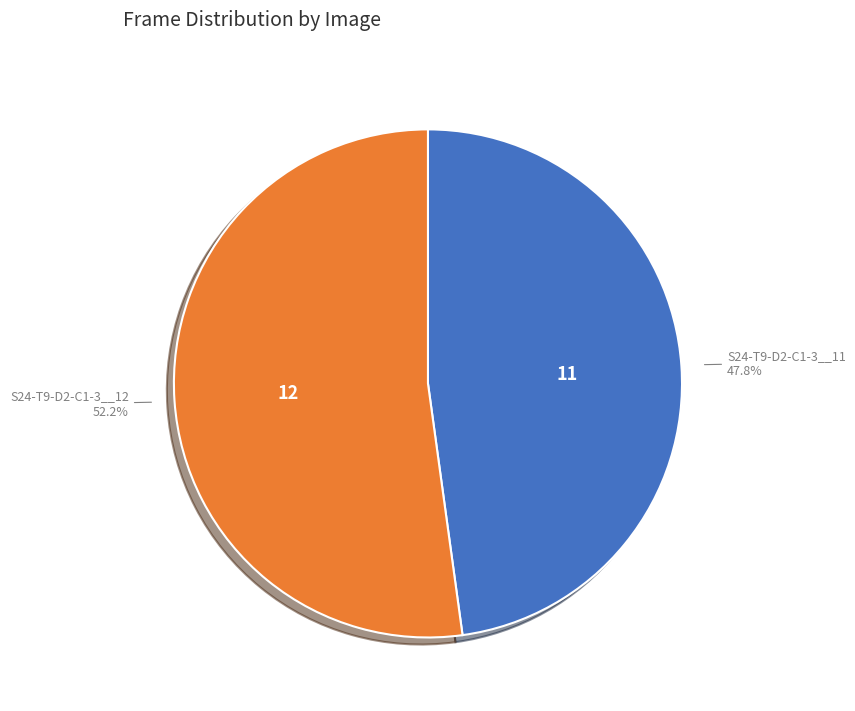

To the nearest percent, what is the difference between the largest and smallest slice percentages?

4%